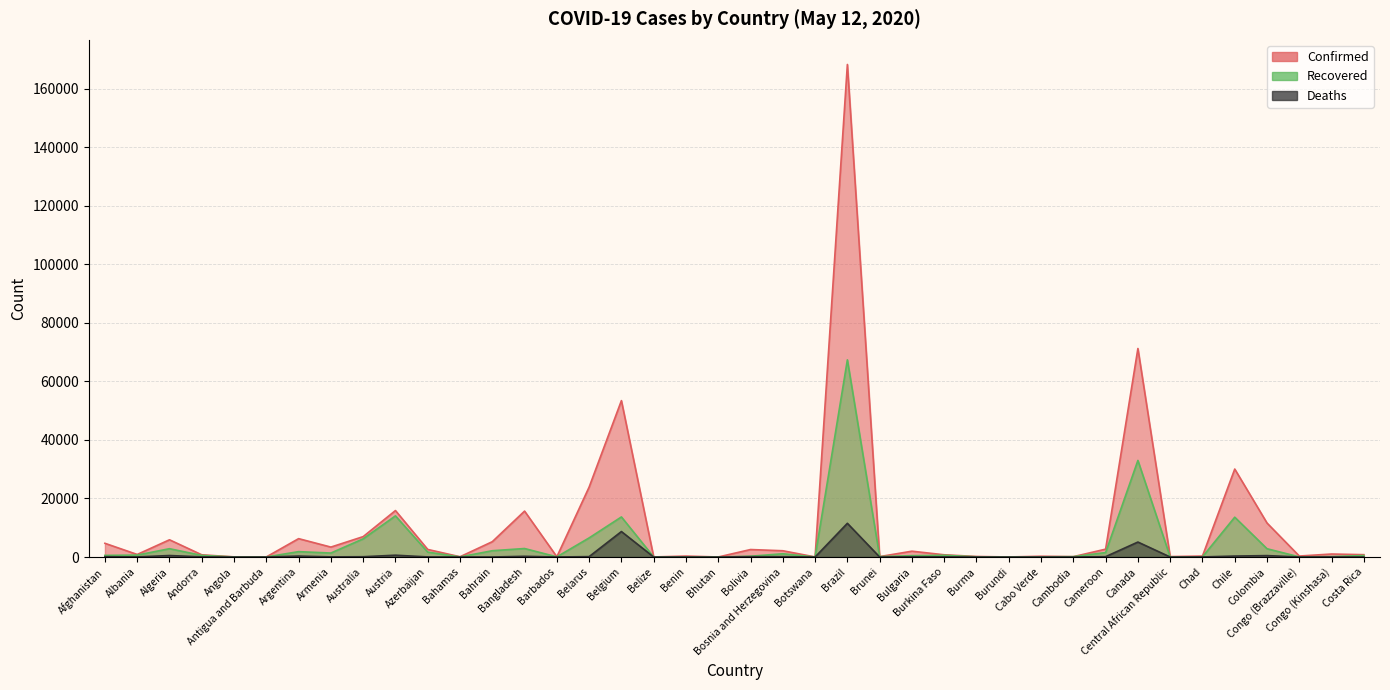

Rank the series by their average value, from highest to lowest.

Confirmed, Recovered, Deaths